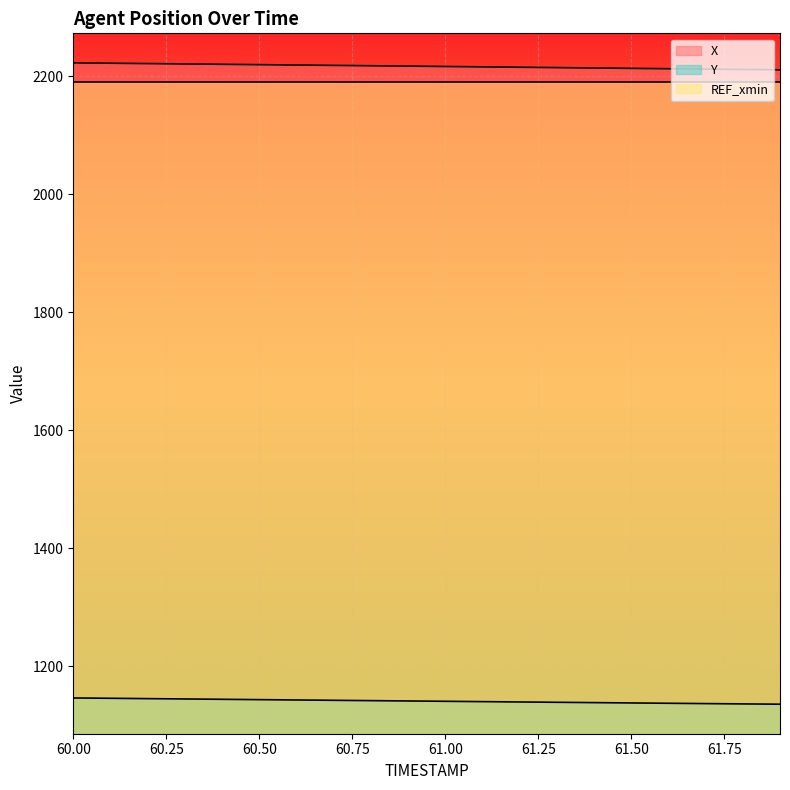

Reading left to right, transcribe all the data shown in this chart.

X: 2222.4	2221.8	2221.1	2220.5	2219.9	2219.3	2218.7	2218.1	2217.4	2216.8	2216.2	2215.6	2214.9	2214.3	2213.7	2213.0	2212.4	2211.8	2211.1	2210.5
Y: 1146.1	1145.5	1145.0	1144.4	1143.8	1143.2	1142.7	1142.1	1141.5	1141.0	1140.4	1139.9	1139.3	1138.7	1138.2	1137.6	1137.1	1136.5	1136.0	1135.5